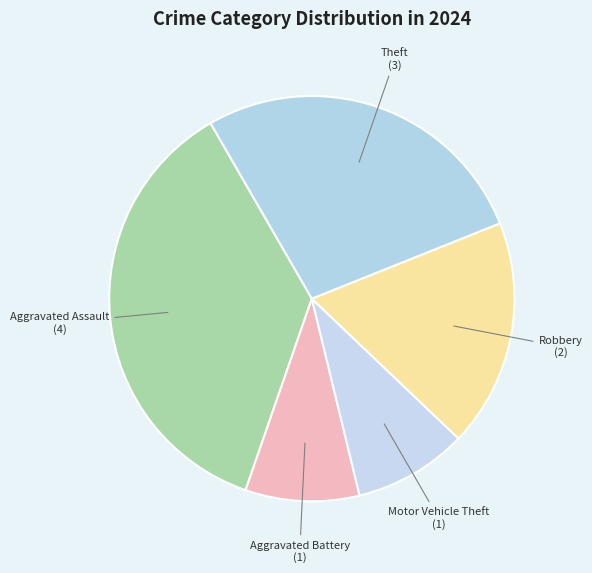

The Theft slice represents 39% of the pie. True or false?

False